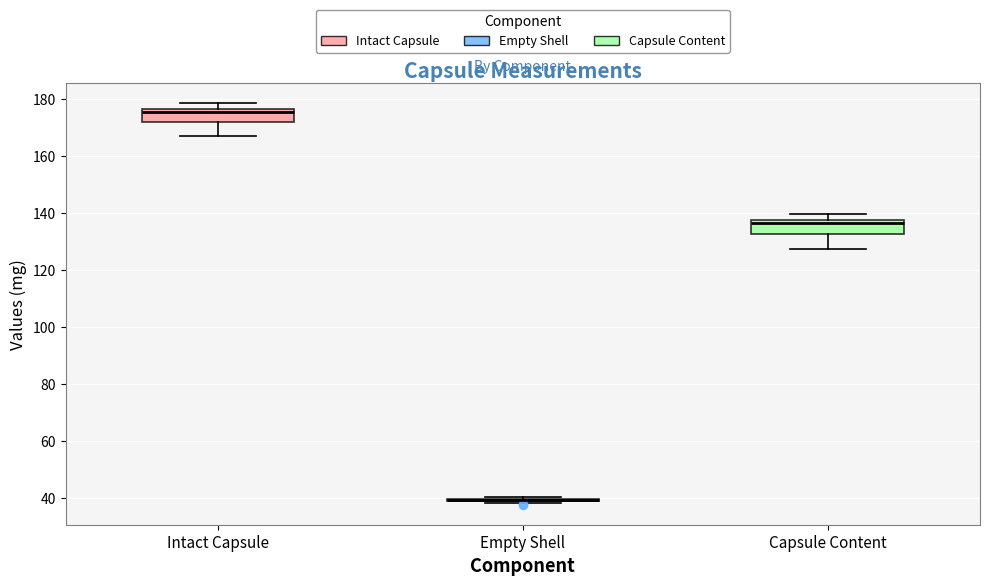

Reading left to right, read every box against the y-axis: the position of its median line, the range the box covers, and the ends of its whiskers. The values are not printed on the chart, so give them approximately, as read against the axis.

Intact Capsule: median 176 (just below the box's upper edge), box 172 to 176, whiskers 168 to 178
Empty Shell: box collapsed to a line at 40, whiskers 38 to 40
Capsule Content: median 136, box 132 to 138, whiskers 128 to 140